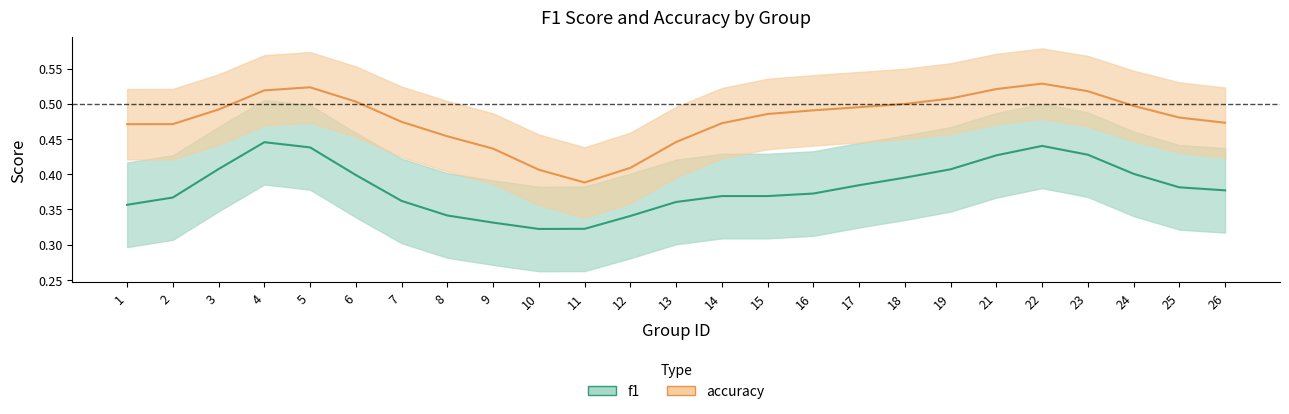

What is the value of the accuracy point at the 22nd from the left?

0.5